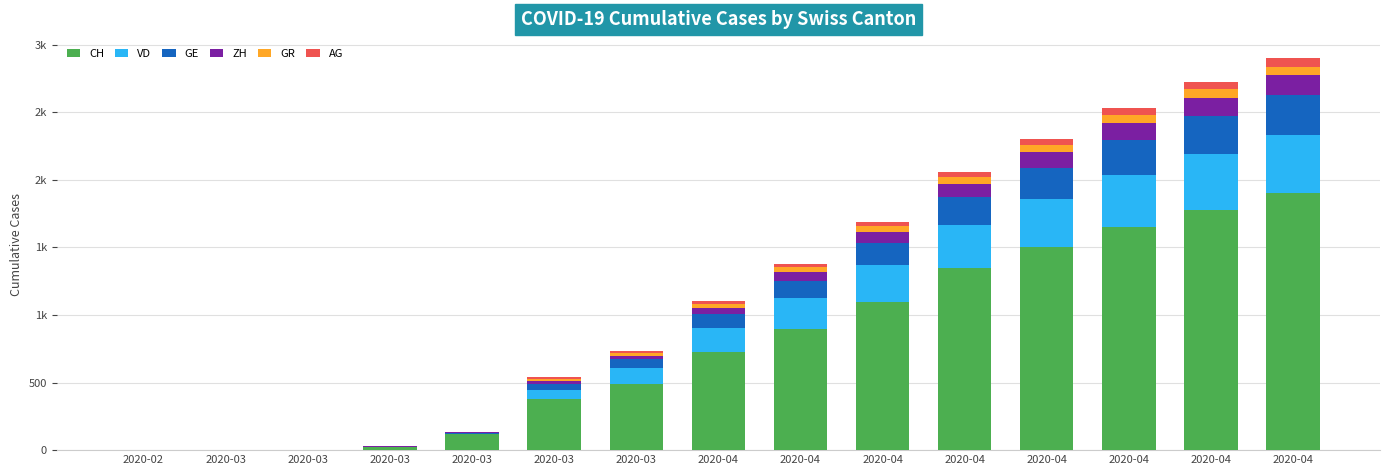

What are all the series names shown in the legend?

CH, VD, GE, ZH, GR, AG